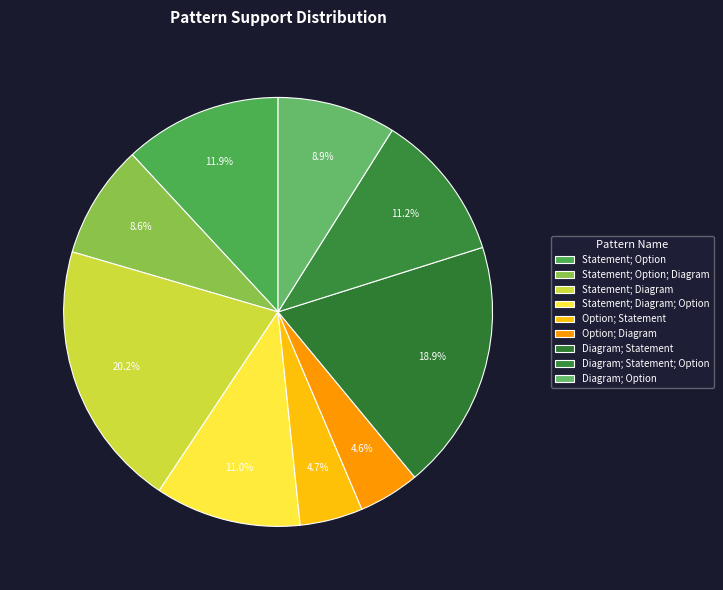

To the nearest percent, what is the difference between the largest and smallest slice percentages?

16%